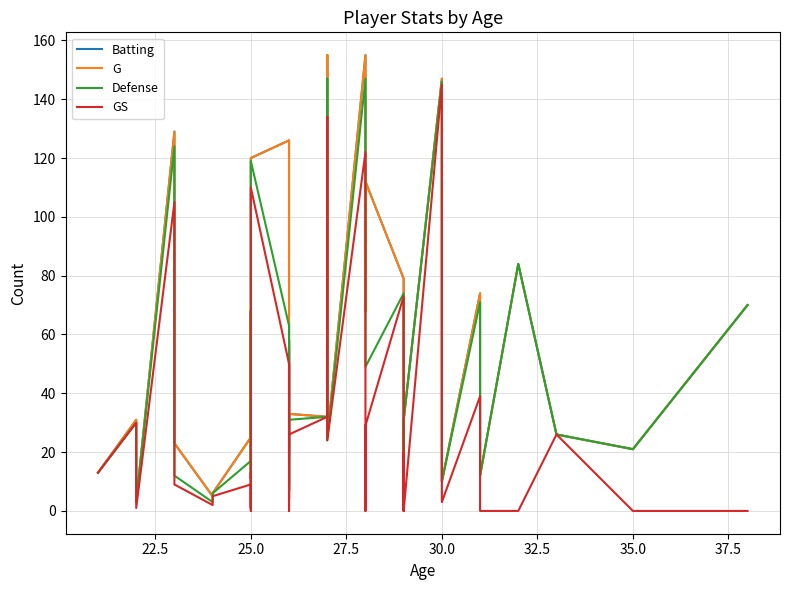

What is the maximum value shown in the chart?

155